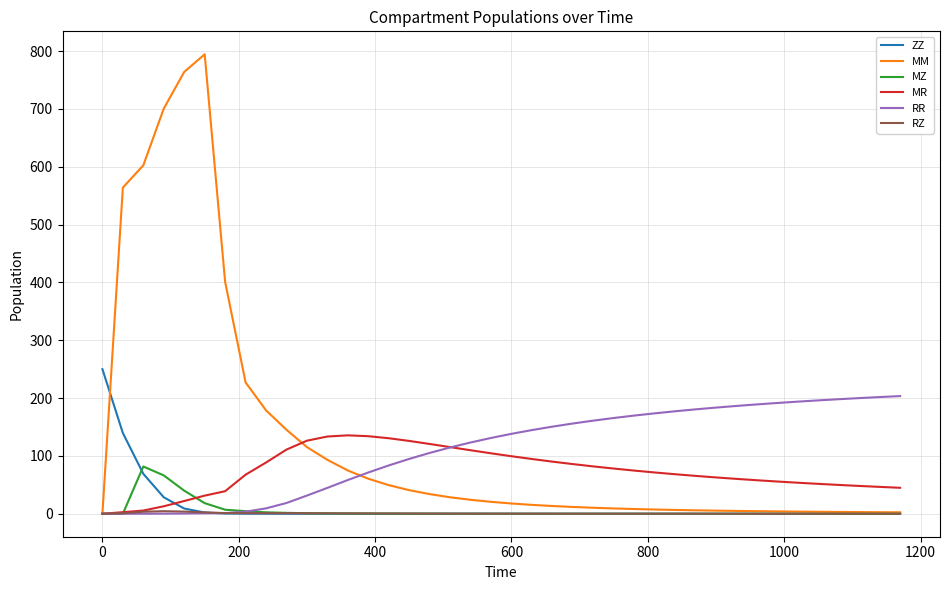

What is the sum of all RR values?

4452.5